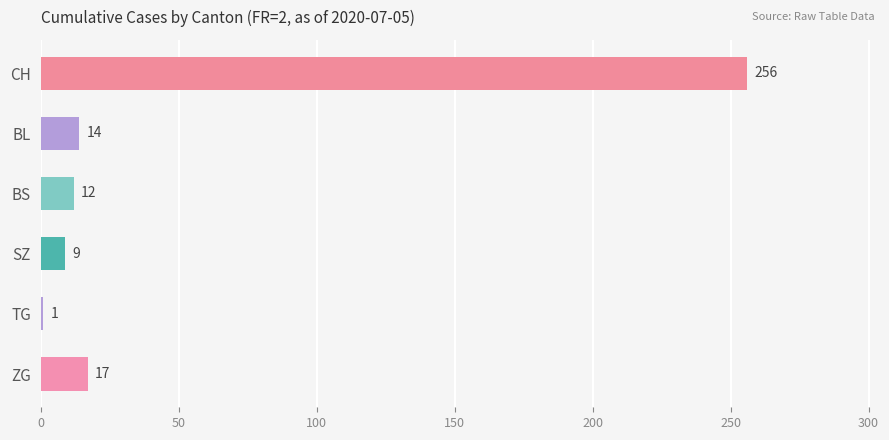

Which category has the highest value across all series?

CH